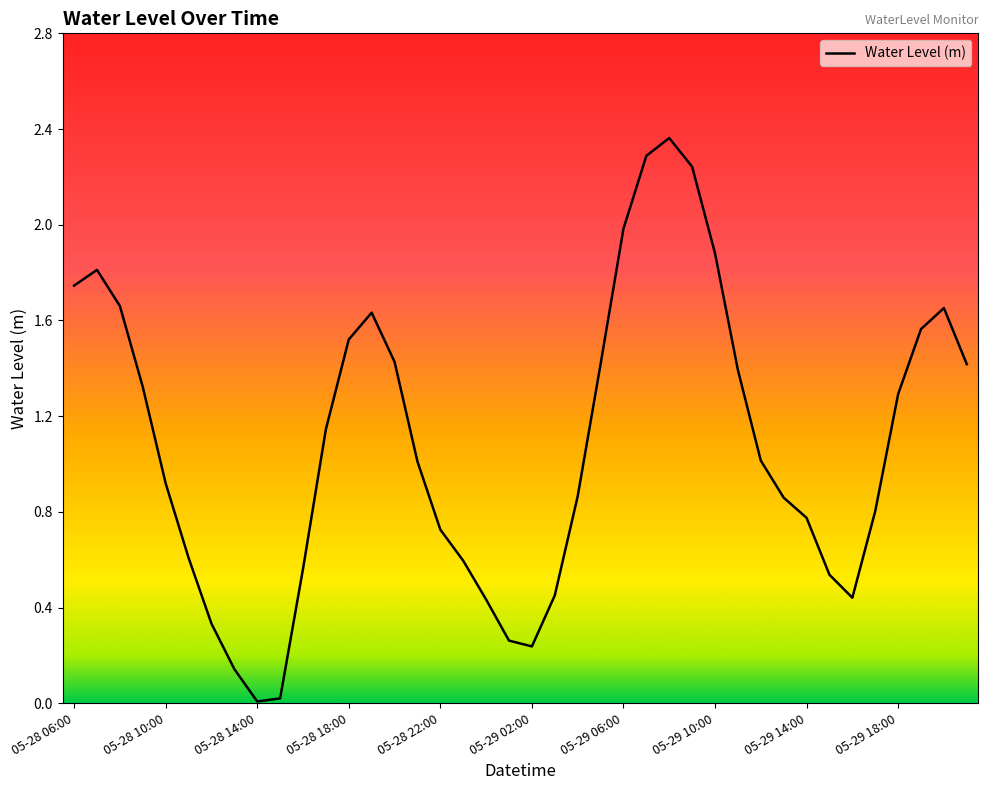

What is the average value?

1.1